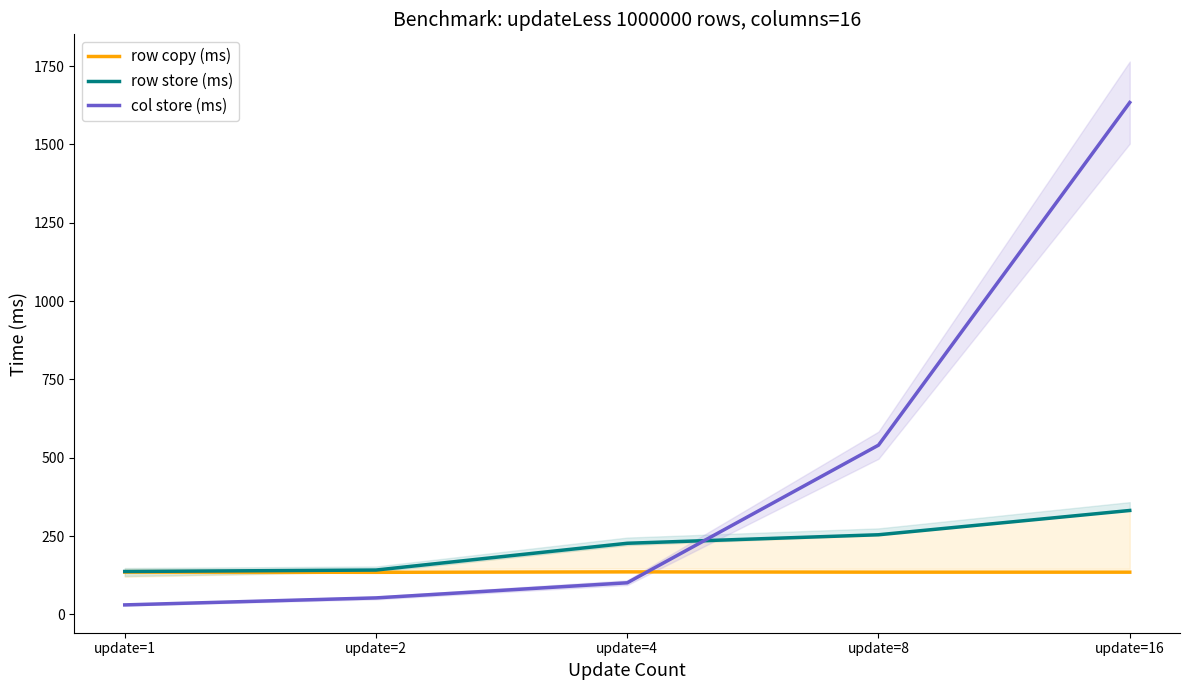

Does the chart have visible grid lines?

No